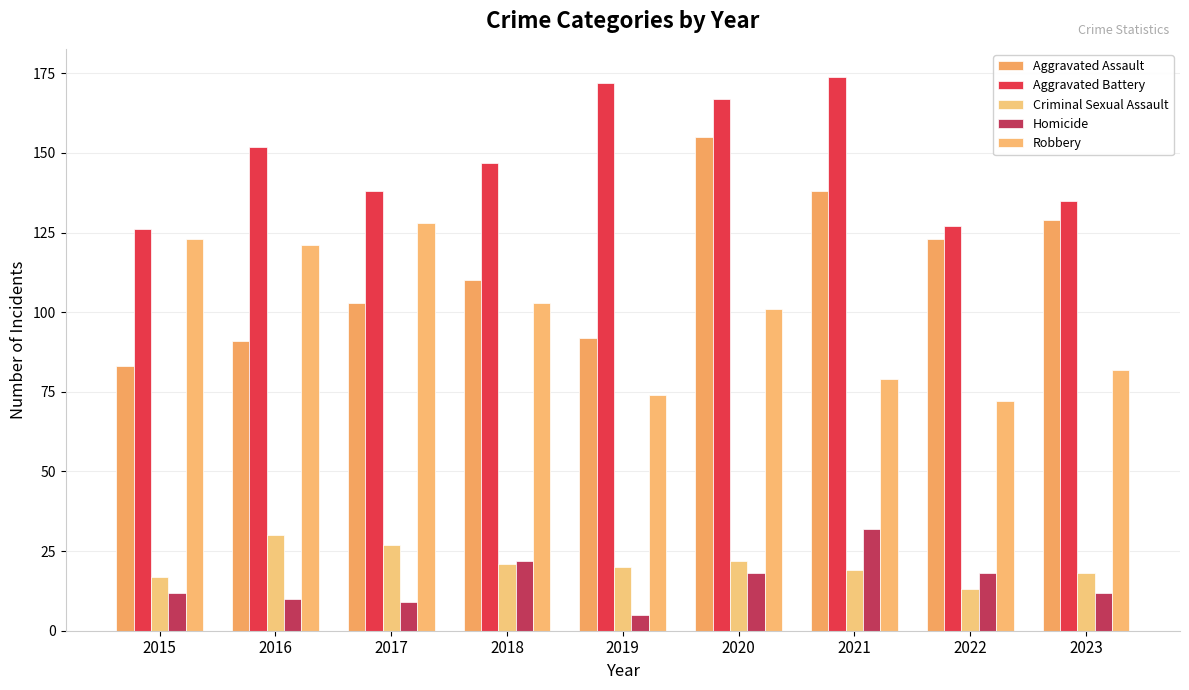

At which category does the chart reach its minimum across all series?

2019